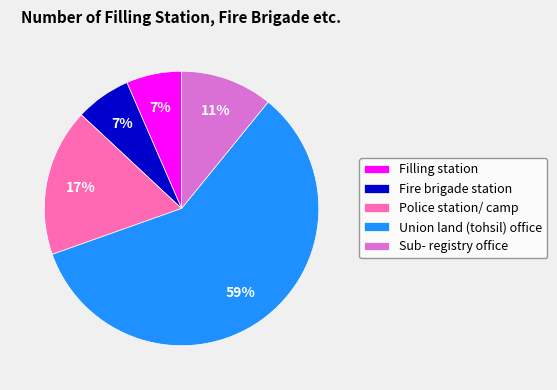

The Police station/ camp slice represents 23% of the pie. True or false?

False